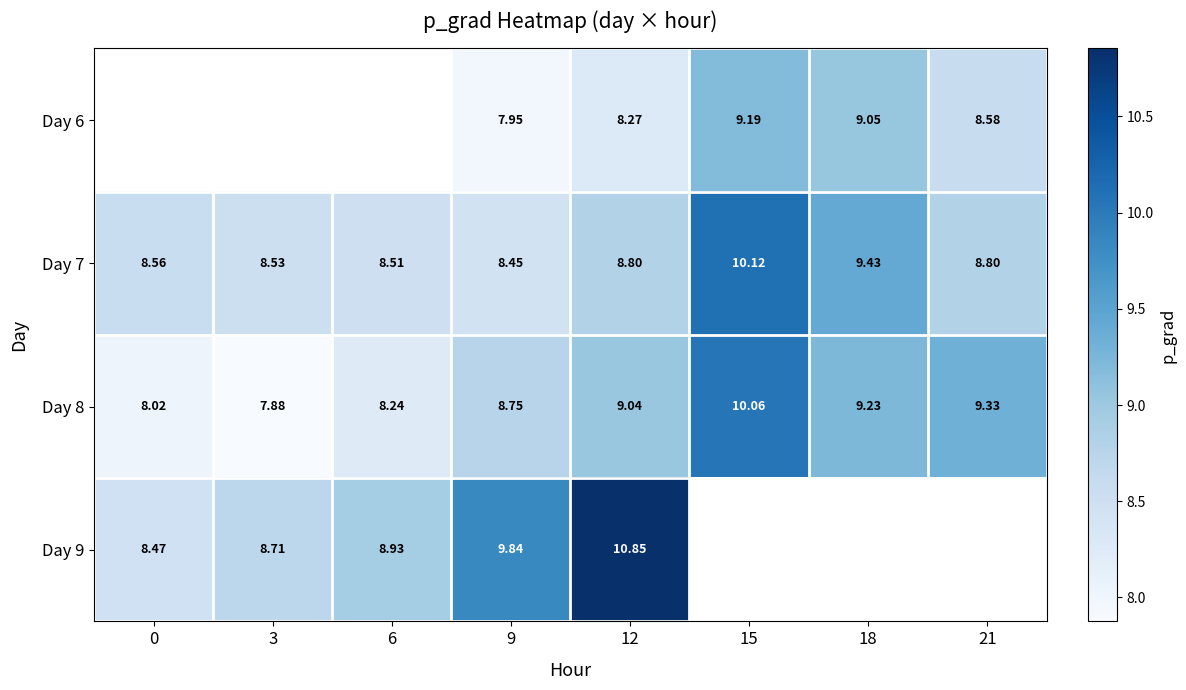

How many data points in Day 8 are less than 9?

4